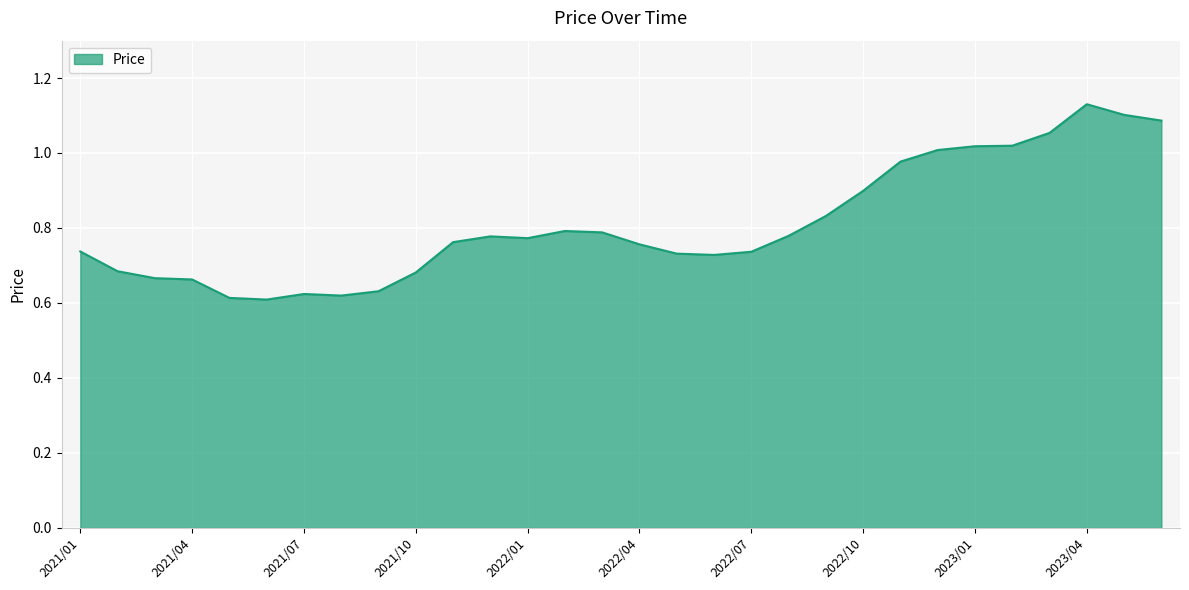

Does the chart have visible grid lines?

Yes